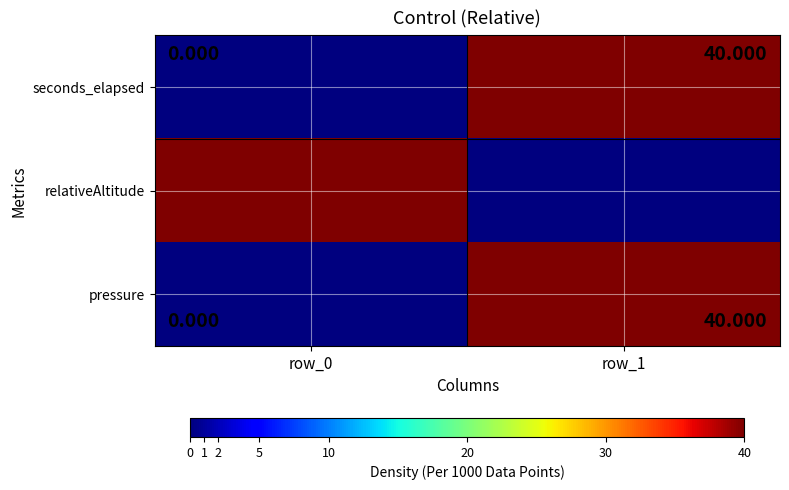

At how many categories does at least one series exceed 13?

2